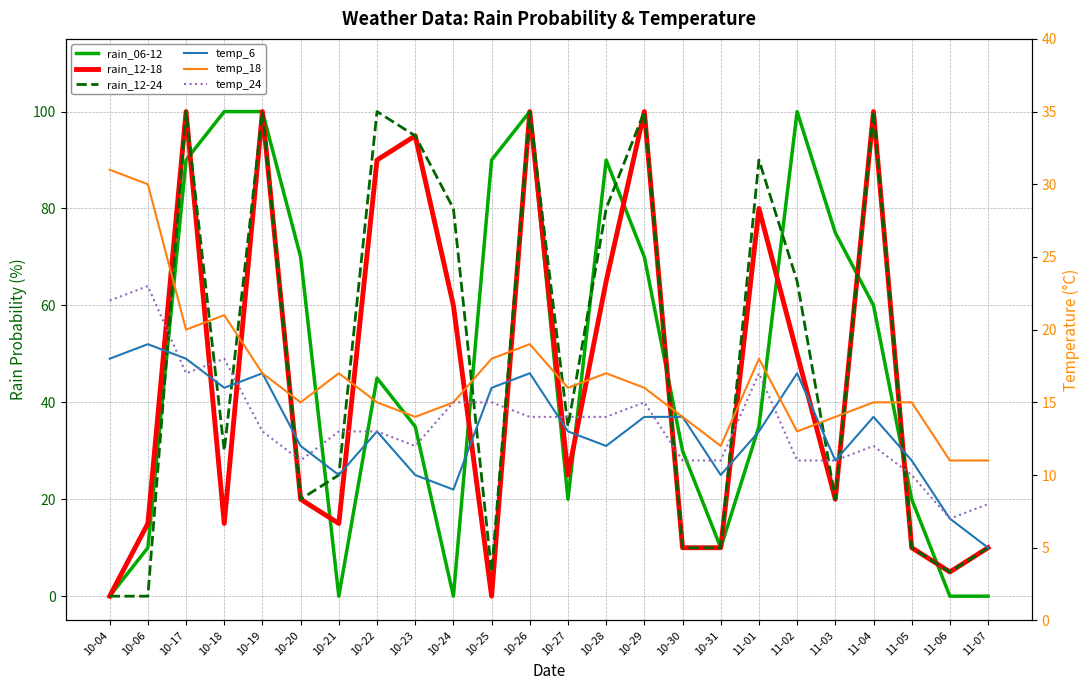

What position from the right is 11-01?

7